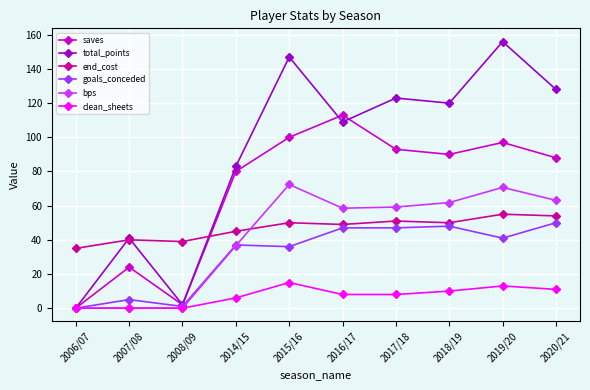

Reading left to right, list all the values displayed in this chart.

saves: 2006/07=0.0	2007/08=24.0	2008/09=2.0	2014/15=80.0	2015/16=100.0	2016/17=113.0	2017/18=93.0	2018/19=90.0	2019/20=97.0	2020/21=88.0
total_points: 2006/07=0.0	2007/08=41.0	2008/09=2.0	2014/15=83.0	2015/16=147.0	2016/17=109.0	2017/18=123.0	2018/19=120.0	2019/20=156.0	2020/21=128.0
end_cost: 2006/07=35.0	2007/08=40.0	2008/09=39.0	2014/15=45.0	2015/16=50.0	2016/17=49.0	2017/18=51.0	2018/19=50.0	2019/20=55.0	2020/21=54.0
goals_conceded: 2006/07=0.0	2007/08=5.0	2008/09=1.0	2014/15=37.0	2015/16=36.0	2016/17=47.0	2017/18=47.0	2018/19=48.0	2019/20=41.0	2020/21=50.0
bps: 2006/07=0.0	2007/08=0.0	2008/09=0.0	2014/15=36.6	2015/16=72.4	2016/17=58.5	2017/18=59.2	2018/19=61.8	2019/20=70.7	2020/21=63.1
clean_sheets: 2006/07=0.0	2007/08=0.0	2008/09=0.0	2014/15=6.0	2015/16=15.0	2016/17=8.0	2017/18=8.0	2018/19=10.0	2019/20=13.0	2020/21=11.0